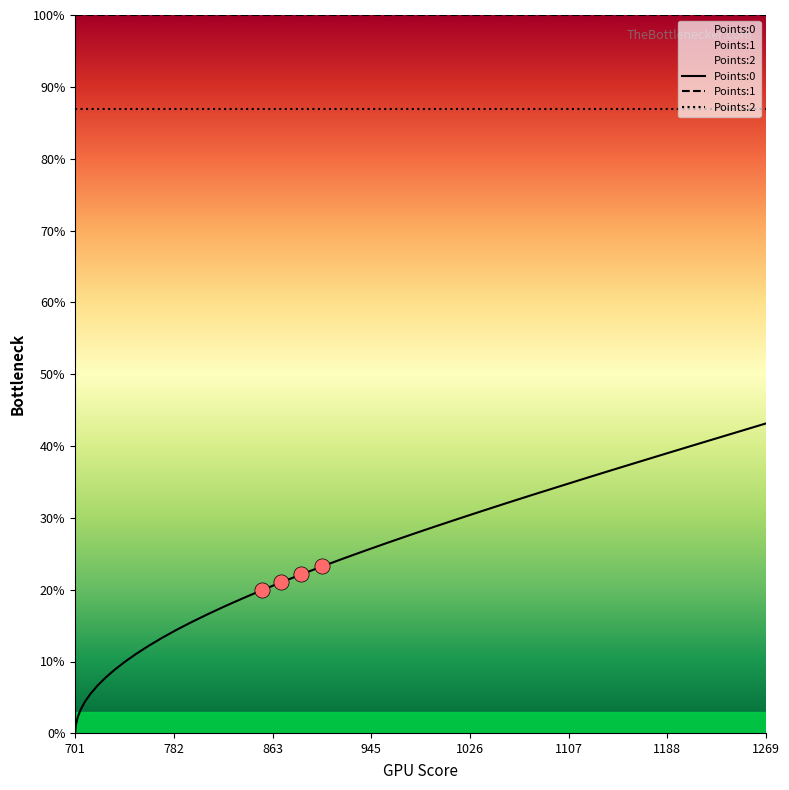

Is the value of Points:1 at 25 greater than the value of Points:2 at 28?

Yes